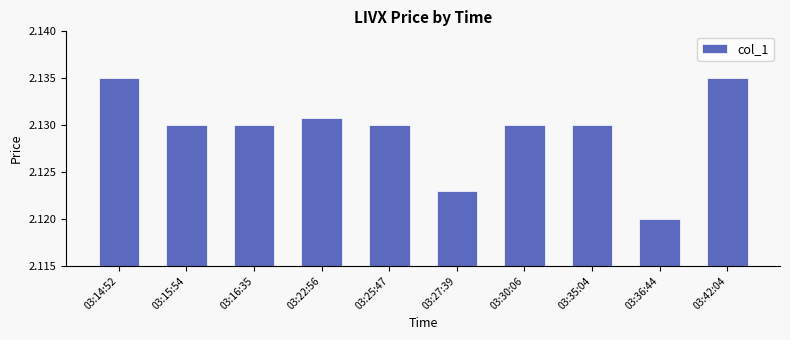

Count the values in the range 2 to 3.

10